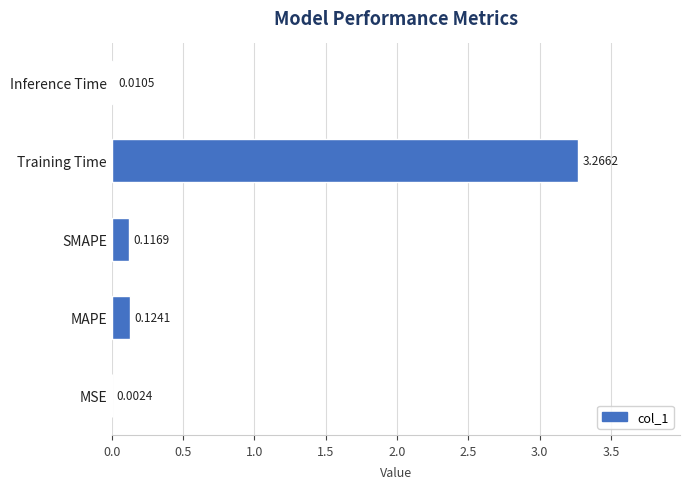

Where is the data nearest to the value 1?

MAPE